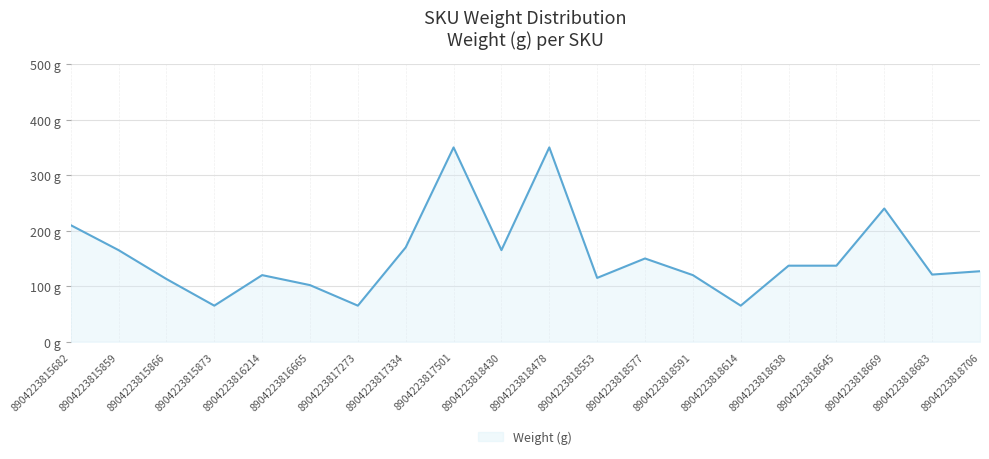

At which category does the chart reach its minimum across all series?

8904223815873